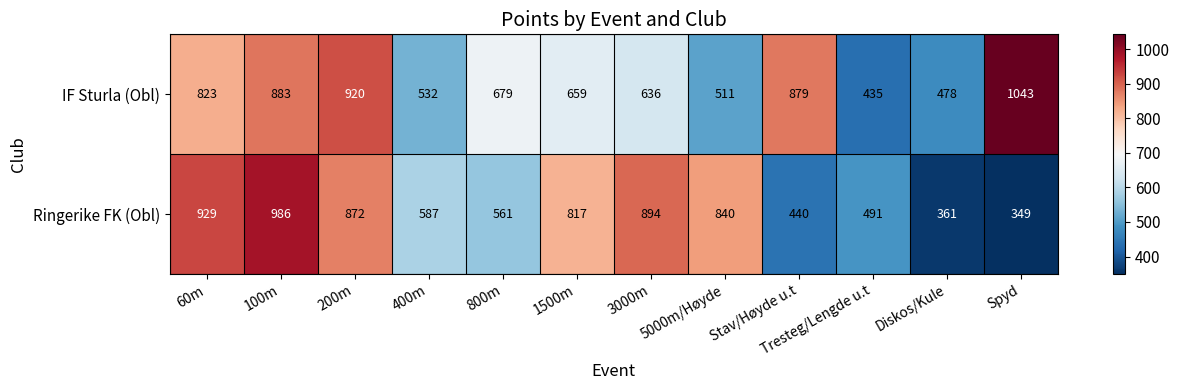

List the series in order of their peak value, highest first.

IF Sturla (Obl), Ringerike FK (Obl)